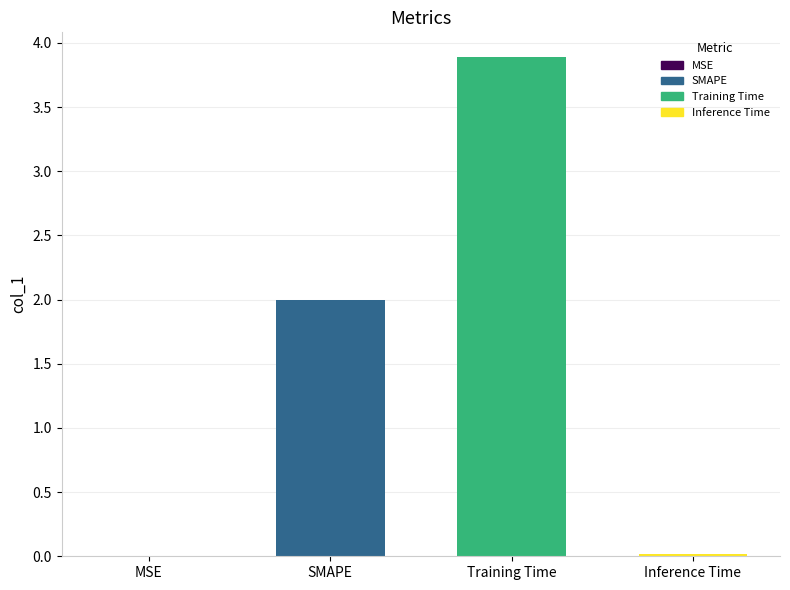

Is it true that the value at Training Time is 6.2?

False